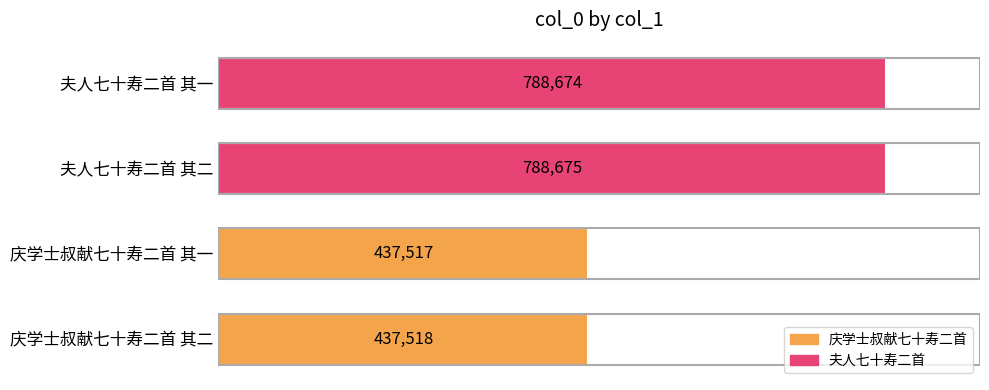

Reading bottom to top, transcribe all the data shown in this chart.

庆学士叔献七十寿二首 其二=437518	庆学士叔献七十寿二首 其一=437517	夫人七十寿二首 其二=788675	夫人七十寿二首 其一=788674